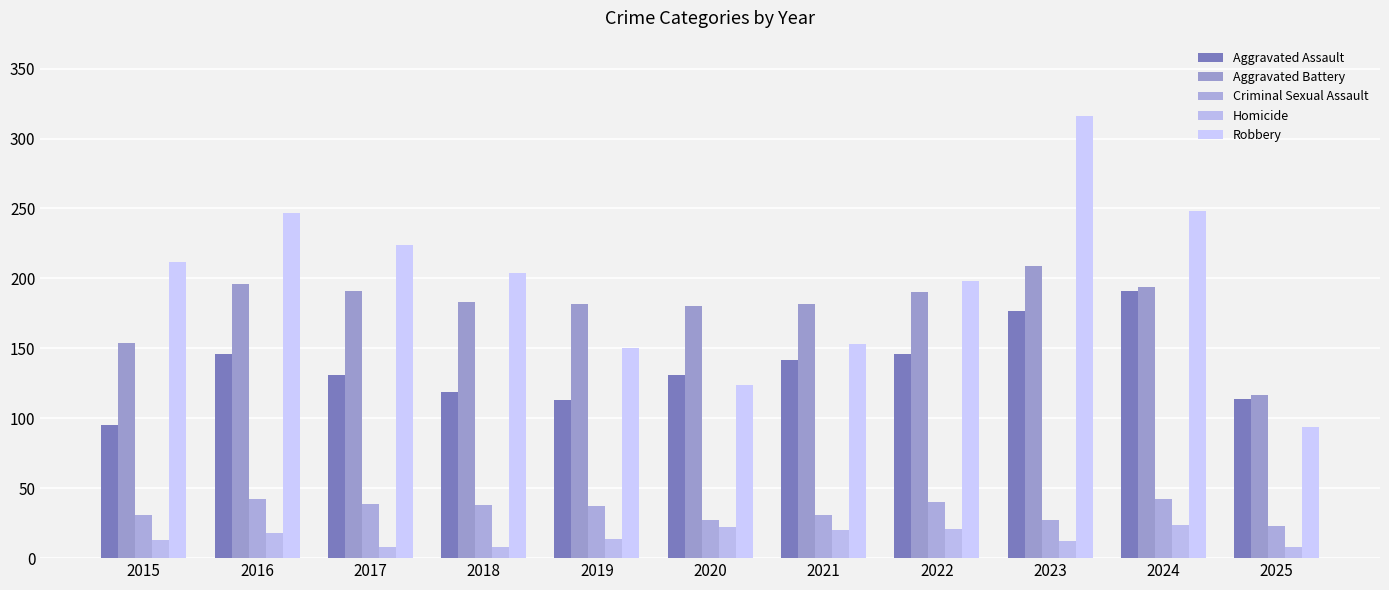

List the series in order of their peak value, lowest first.

Homicide, Criminal Sexual Assault, Aggravated Assault, Aggravated Battery, Robbery